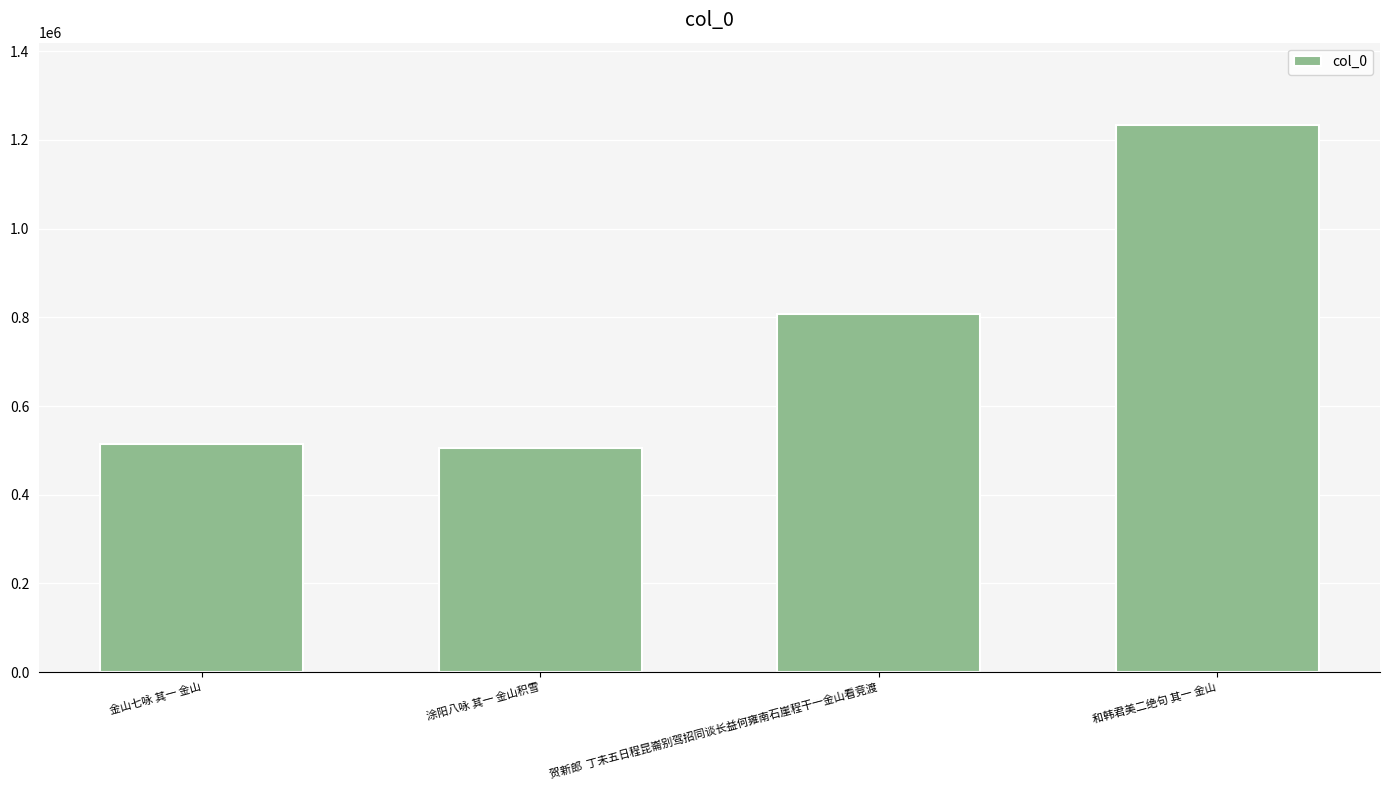

The chart shows a value of 807819 at 贺新郎  丁未五日程昆崙别驾招同谈长益何雍南石崖程干一金山看竞渡. True or false?

True